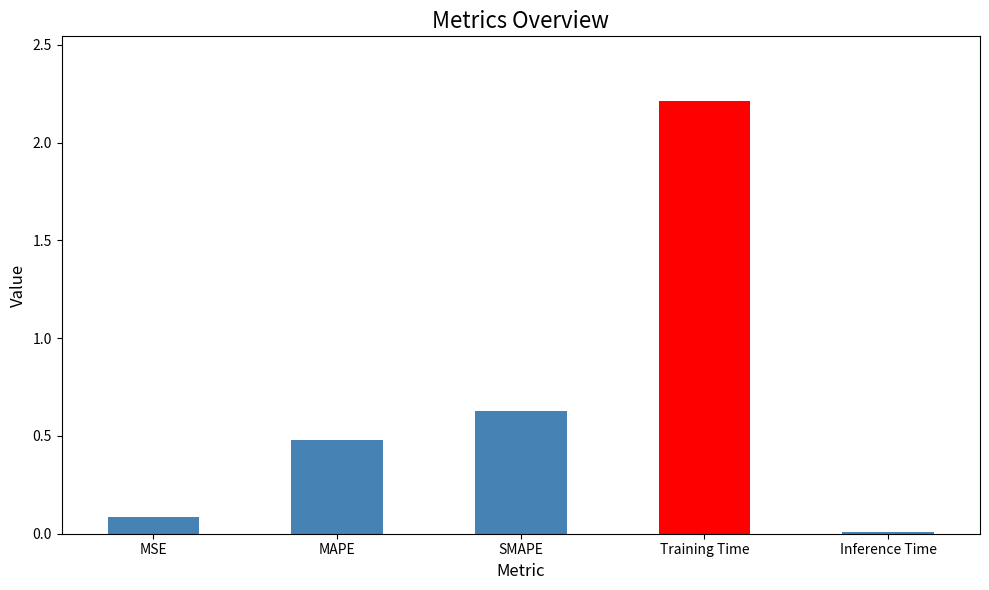

Where is the data nearest to the value 1?

SMAPE